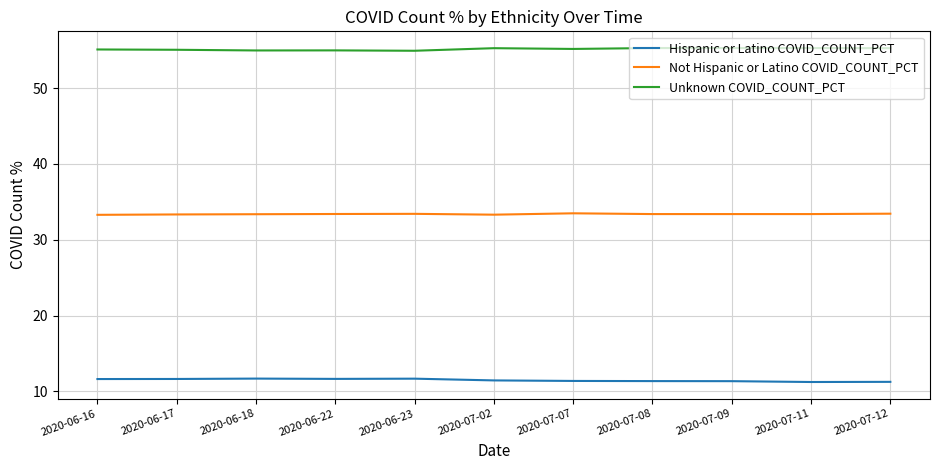

What is the difference between the highest and lowest values at 2020-07-09?

43.9